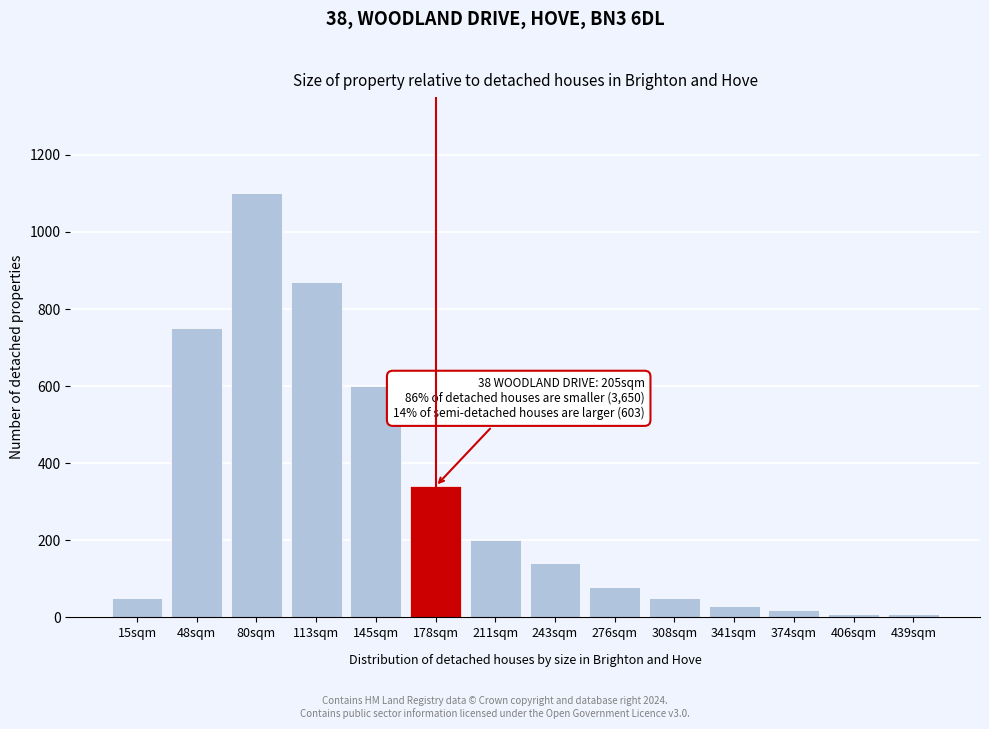

What is the difference between the second highest and minimum values?

862